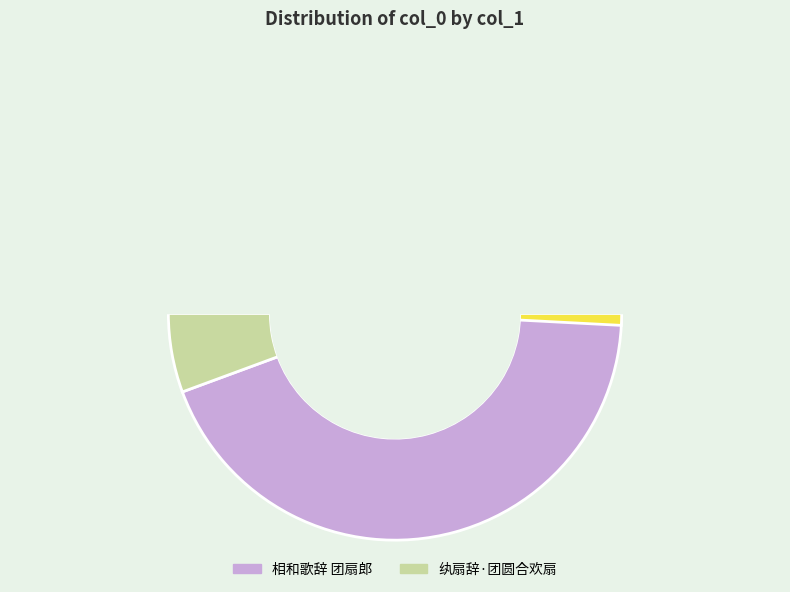

To the nearest percent, what is the combined percentage of 纨扇辞·团圆合欢扇 and 相和歌辞 团扇郎?

100%